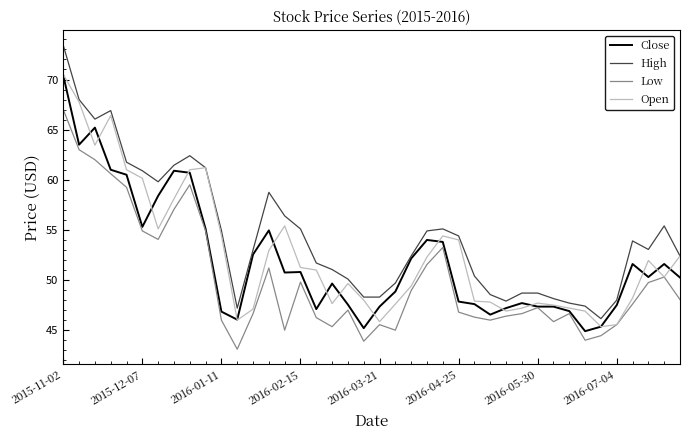

Which series has the widest spread of values?

High